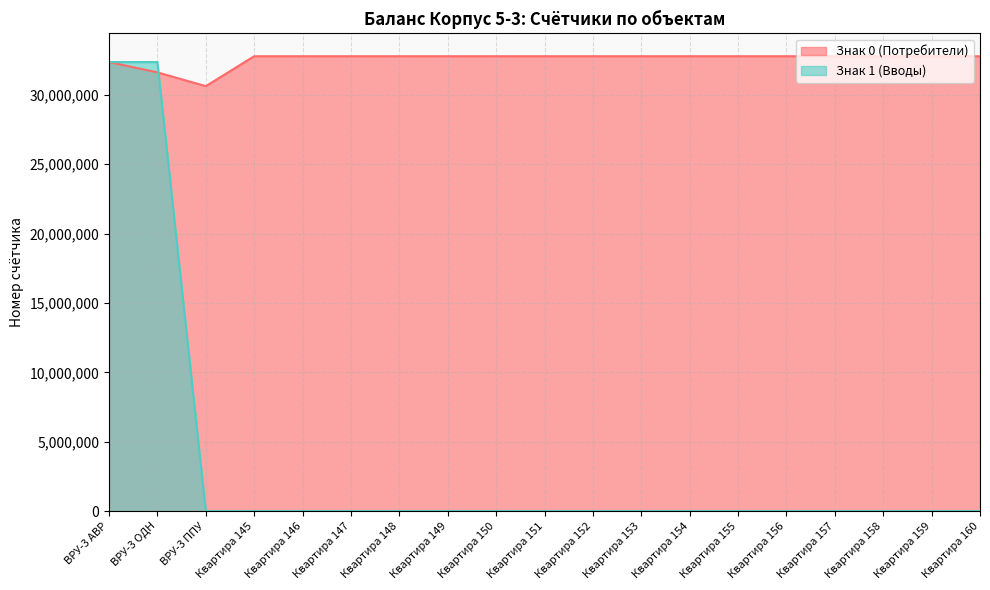

How many times do Знак 1 (Вводы) and Знак 0 (Потребители) cross each other?

2